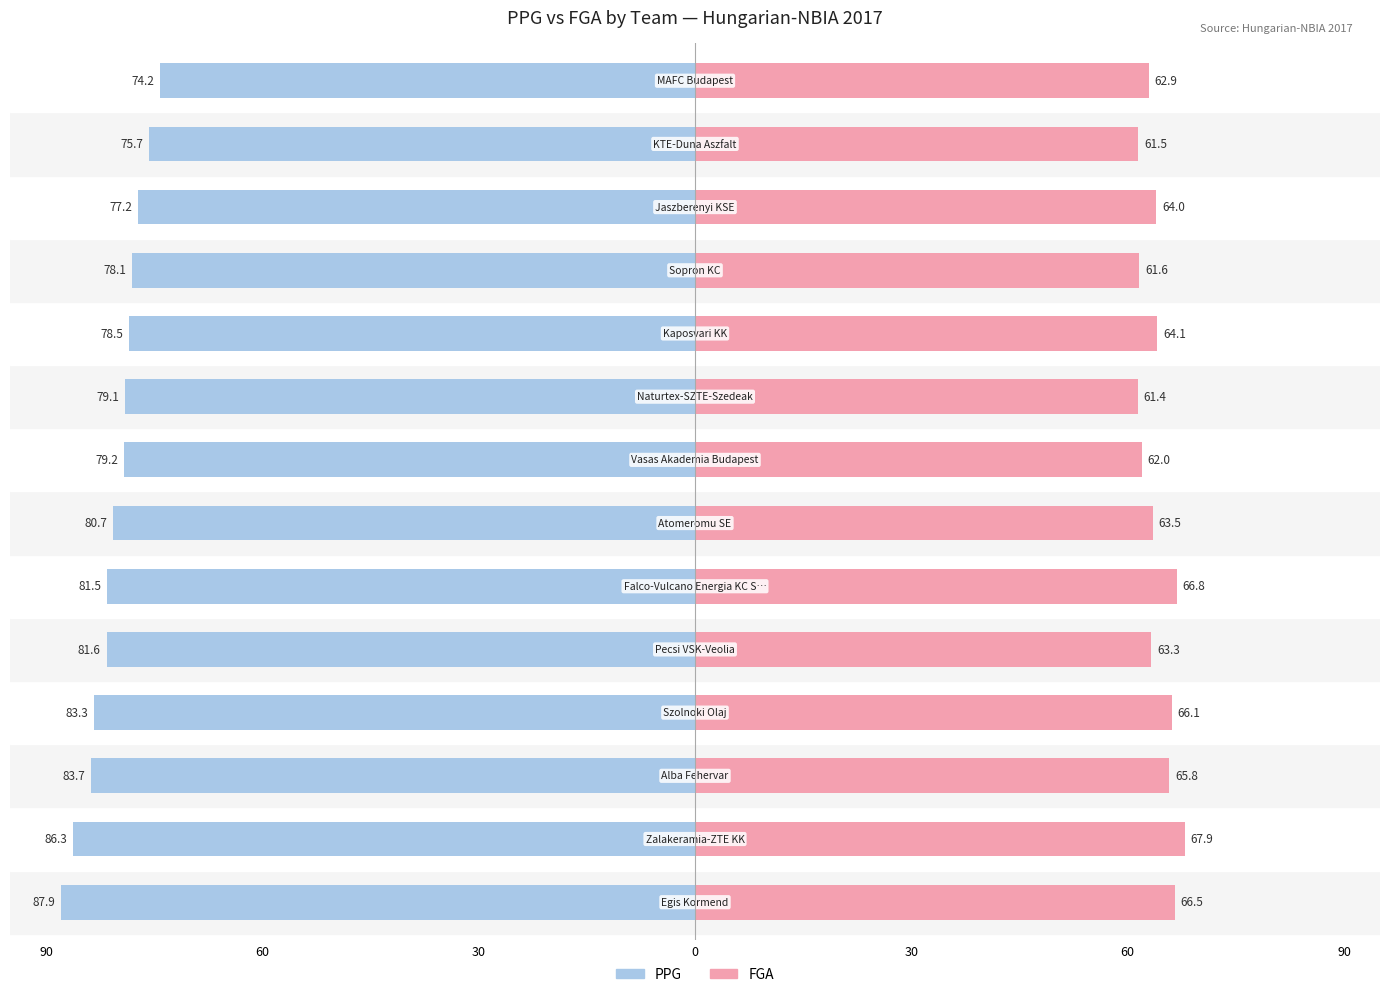

What is the value of the FGA bar at the 2nd from the left?

67.9